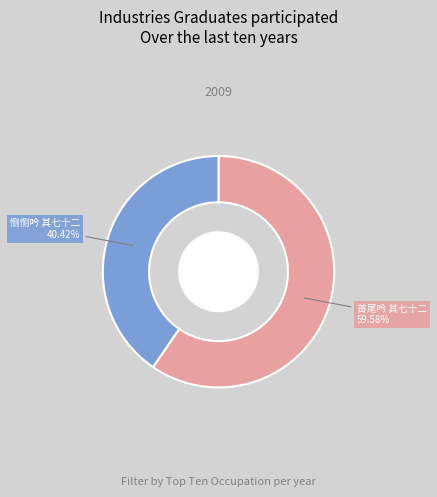

Is there any slice that represents more than half of the pie?

Yes